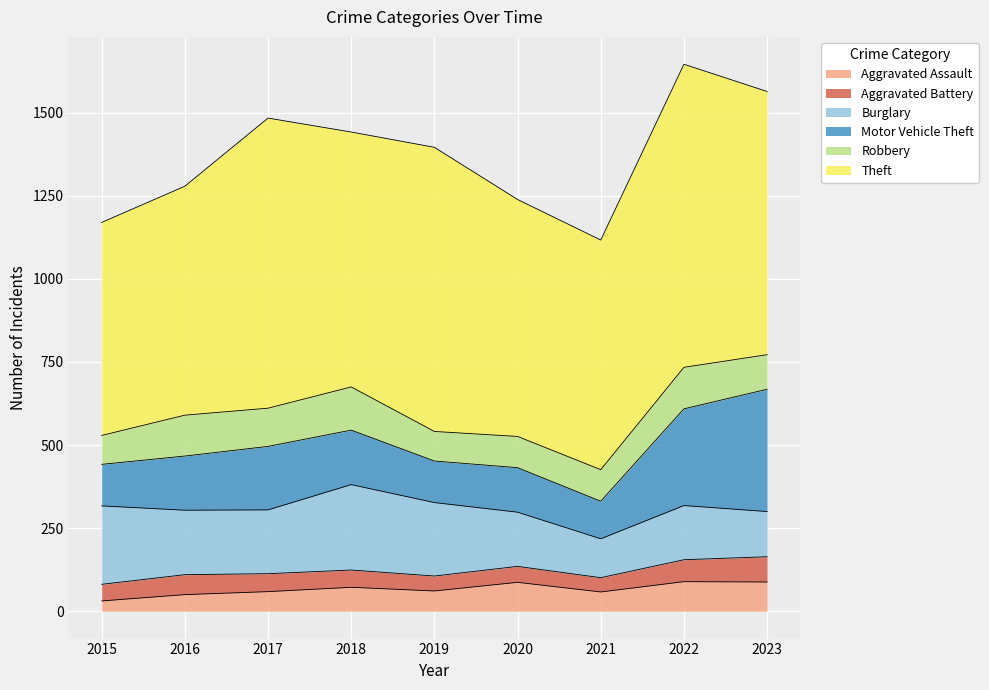

The Burglary series shows 49 at 2020. True or false?

False